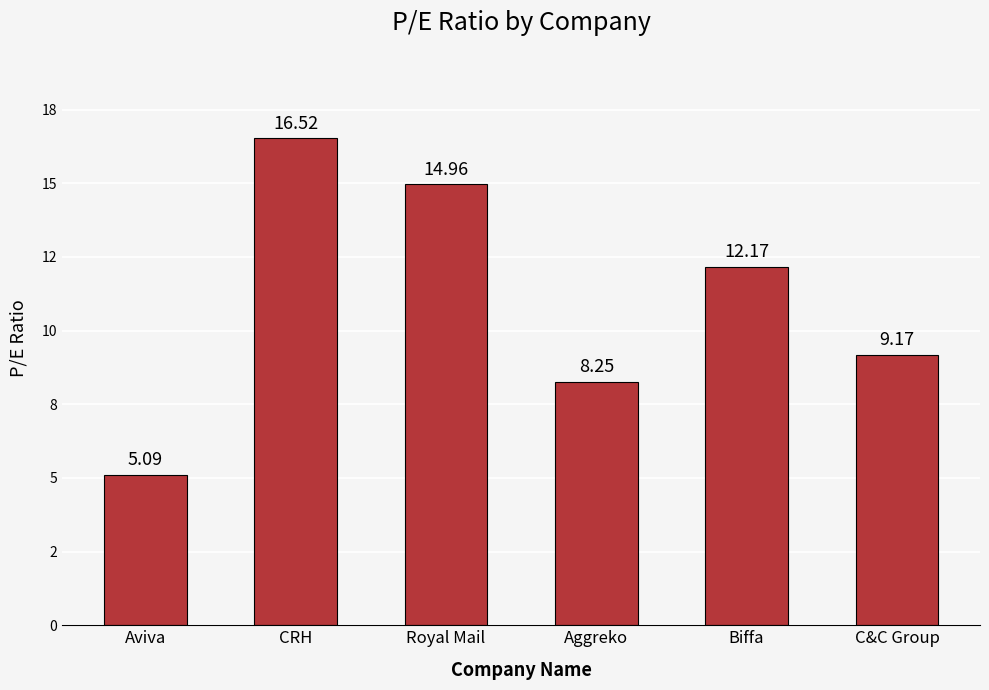

At which label is the value closest to 10?

C&C Group